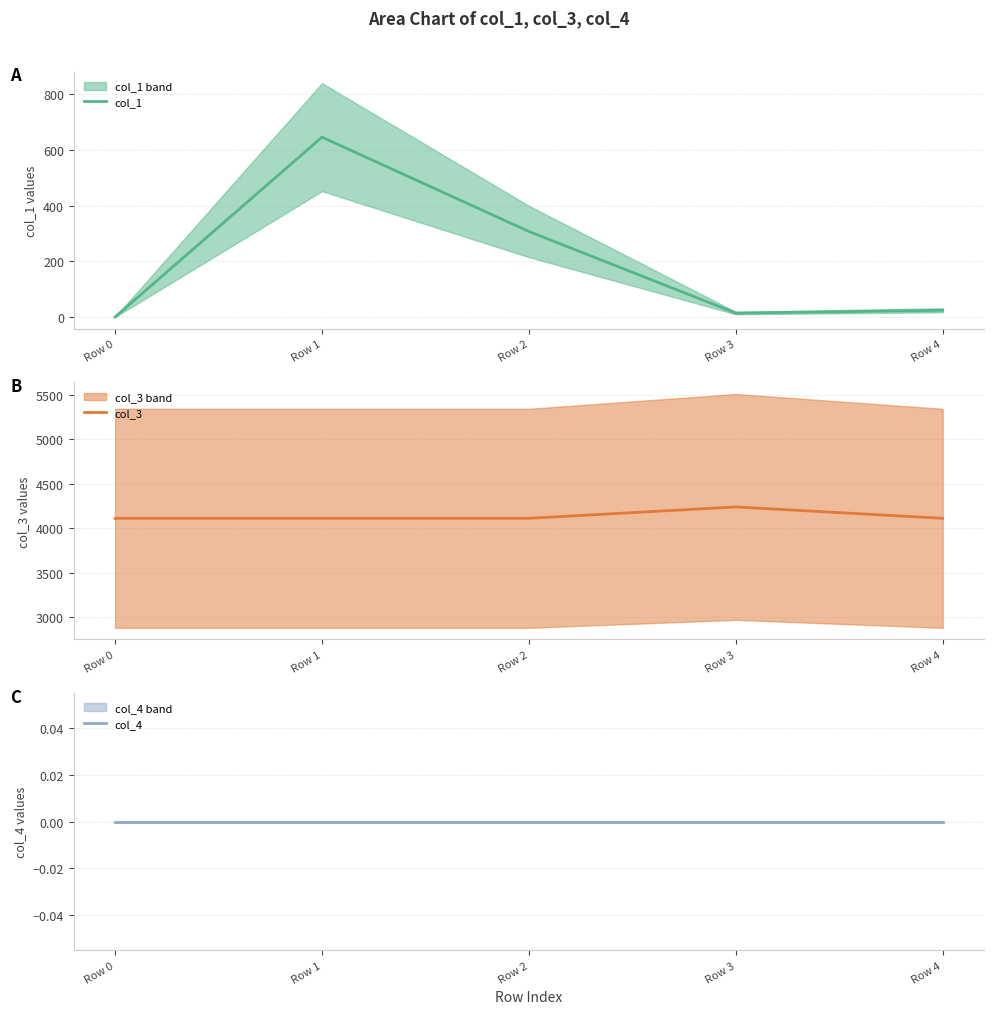

Is it true that col_4 equals 0.0 at Row 0?

True